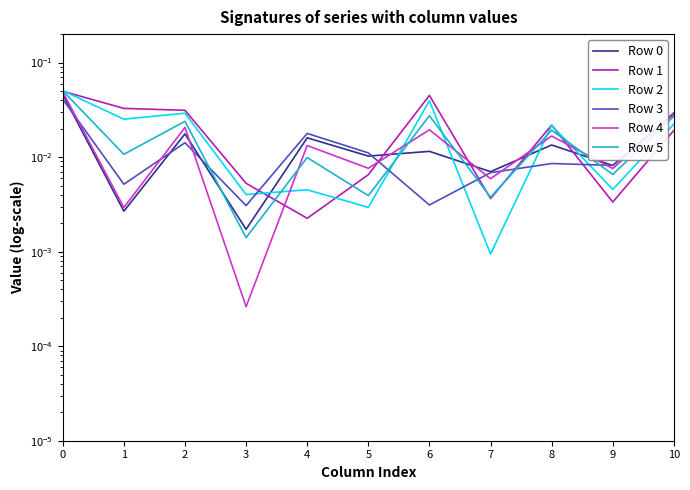

Reading right to left, list all the values displayed in this chart.

Row 0: 10=0.0	9=0.0	8=0.0	7=0.0	6=0.0	5=0.0	4=0.0	3=0.0	2=0.0	1=0.0	0=0.0
Row 1: 10=0.0	9=0.0	8=0.0	7=0.0	6=0.0	5=0.0	4=0.0	3=0.0	2=0.0	1=0.0	0=0.0
Row 2: 10=0.0	9=0.0	8=0.0	7=0.0	6=0.0	5=0.0	4=0.0	3=0.0	2=0.0	1=0.0	0=0.1
Row 3: 10=0.0	9=0.0	8=0.0	7=0.0	6=0.0	5=0.0	4=0.0	3=0.0	2=0.0	1=0.0	0=0.0
Row 4: 10=0.0	9=0.0	8=0.0	7=0.0	6=0.0	5=0.0	4=0.0	3=0.0	2=0.0	1=0.0	0=0.0
Row 5: 10=0.0	9=0.0	8=0.0	7=0.0	6=0.0	5=0.0	4=0.0	3=0.0	2=0.0	1=0.0	0=0.1